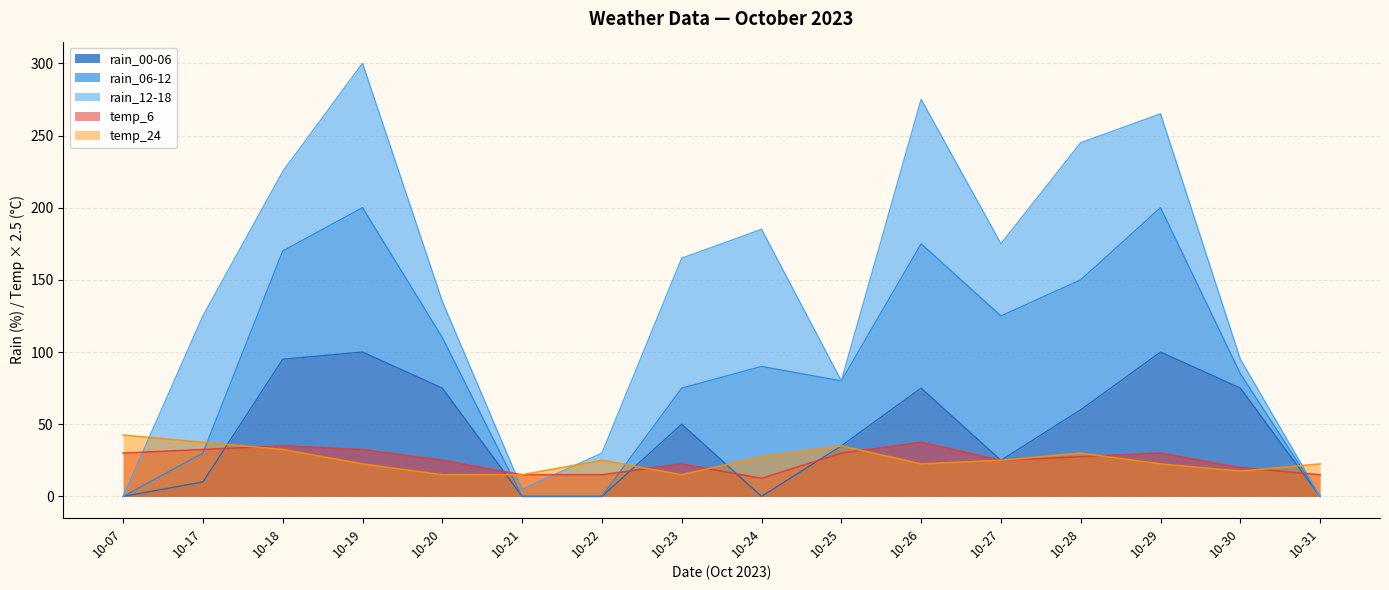

Which label corresponds to the largest value in the chart?

10-19